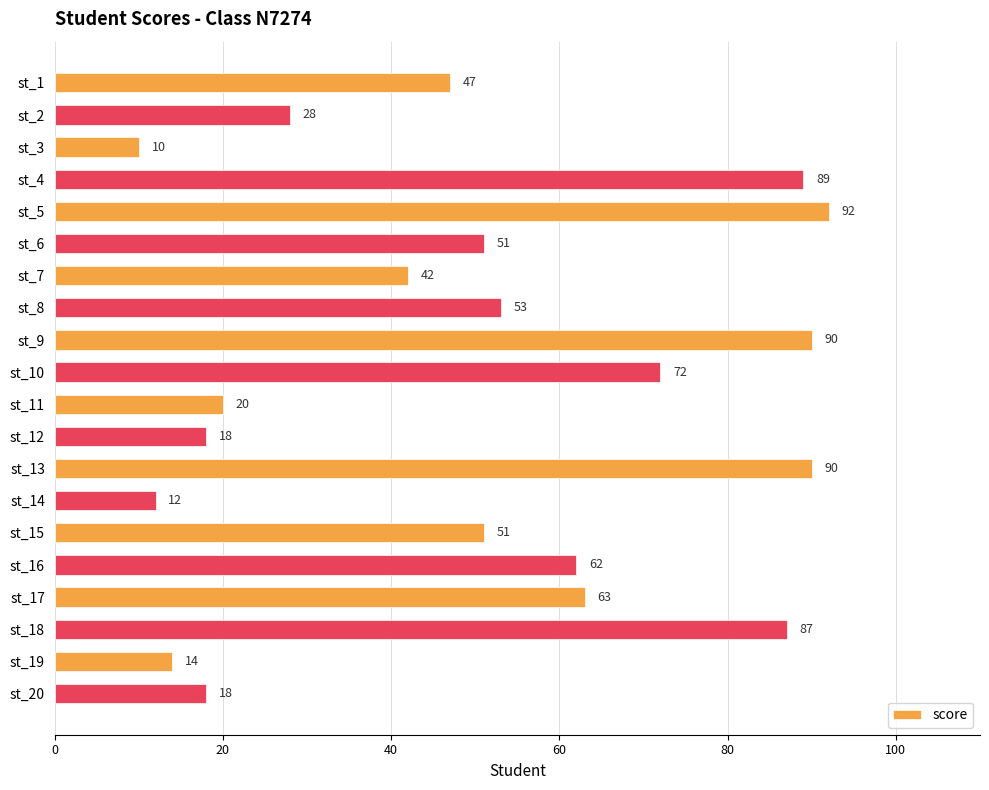

What is the smallest value displayed?

10